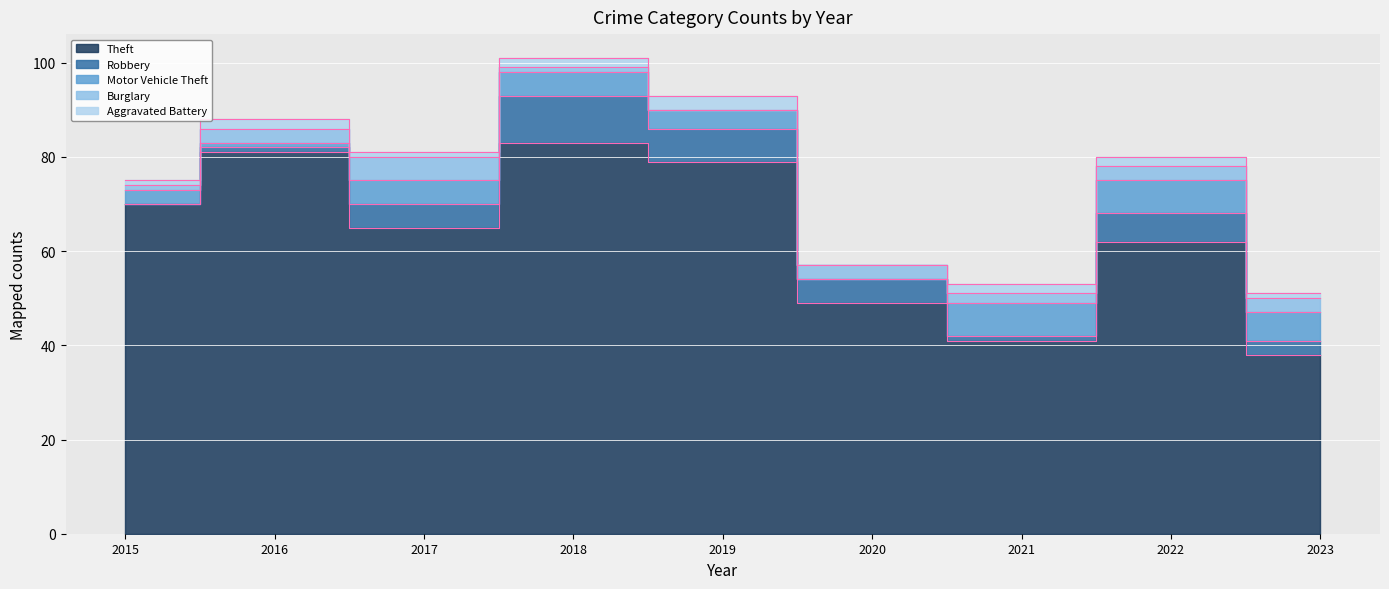

Rank the categories by Motor Vehicle Theft value from highest to lowest.

2021, 2022, 2023, 2017, 2018, 2019, 2015, 2016, 2020